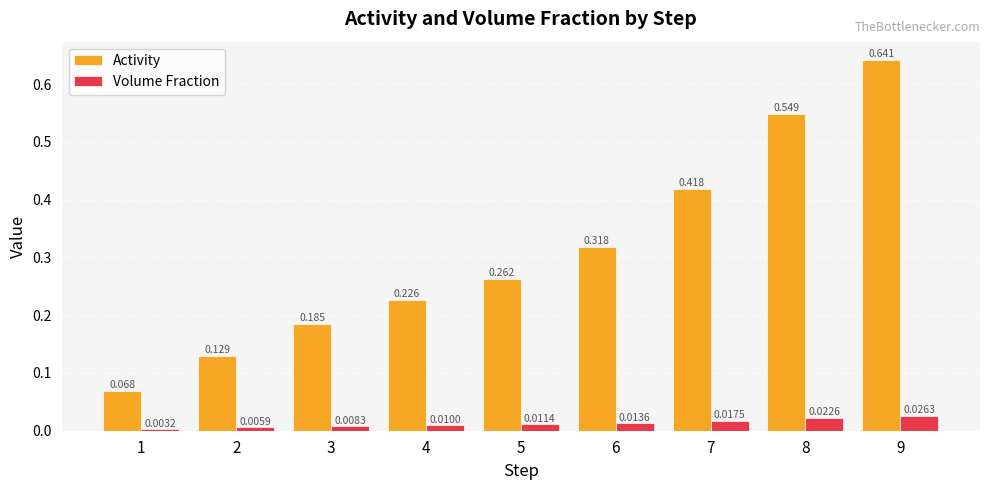

List the series in order of their peak value, highest first.

Activity, Volume Fraction